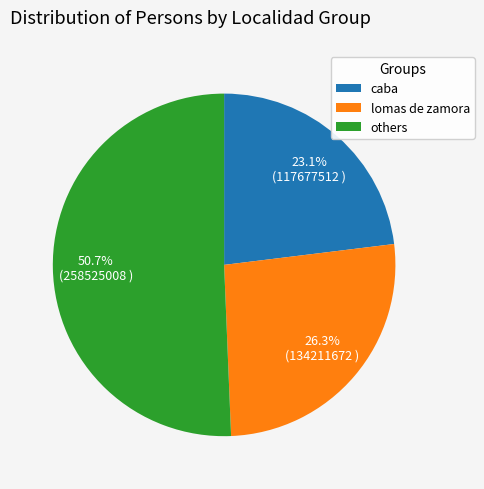

Which category has the smallest portion of the pie?

caba